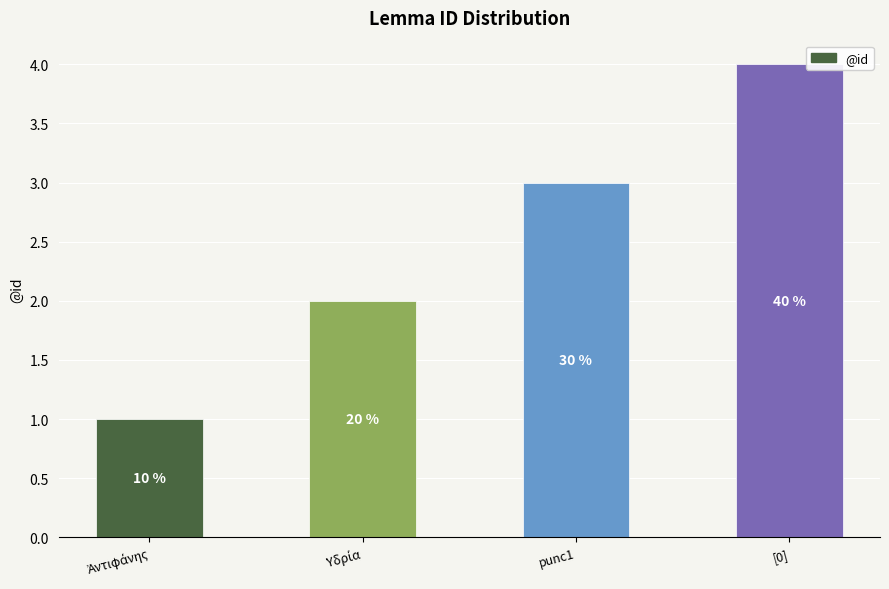

How many bars are there in total?

4